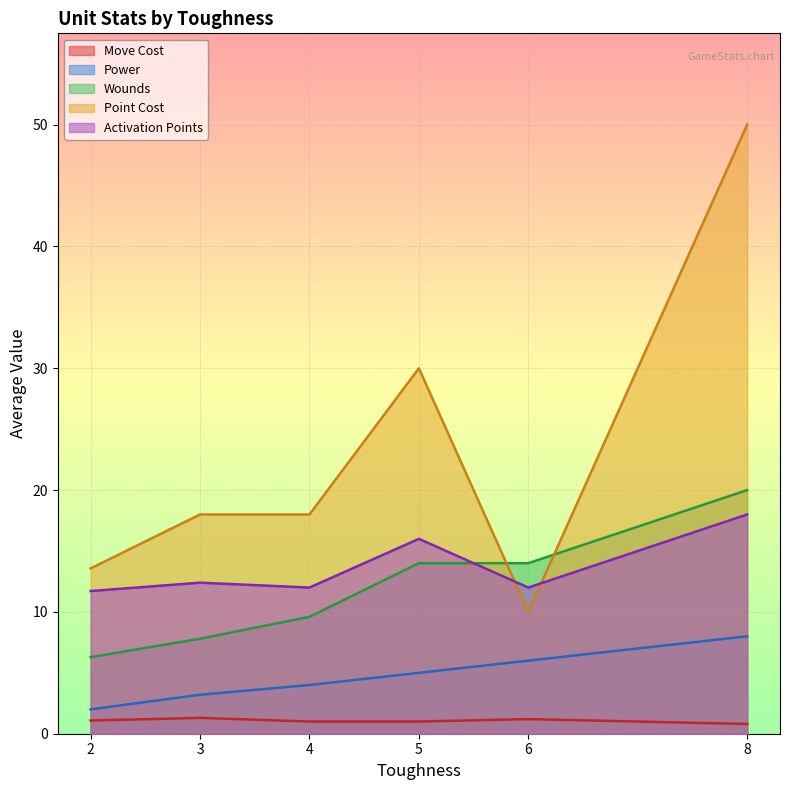

True or false: Wounds and Point Cost intersect in this chart.

True